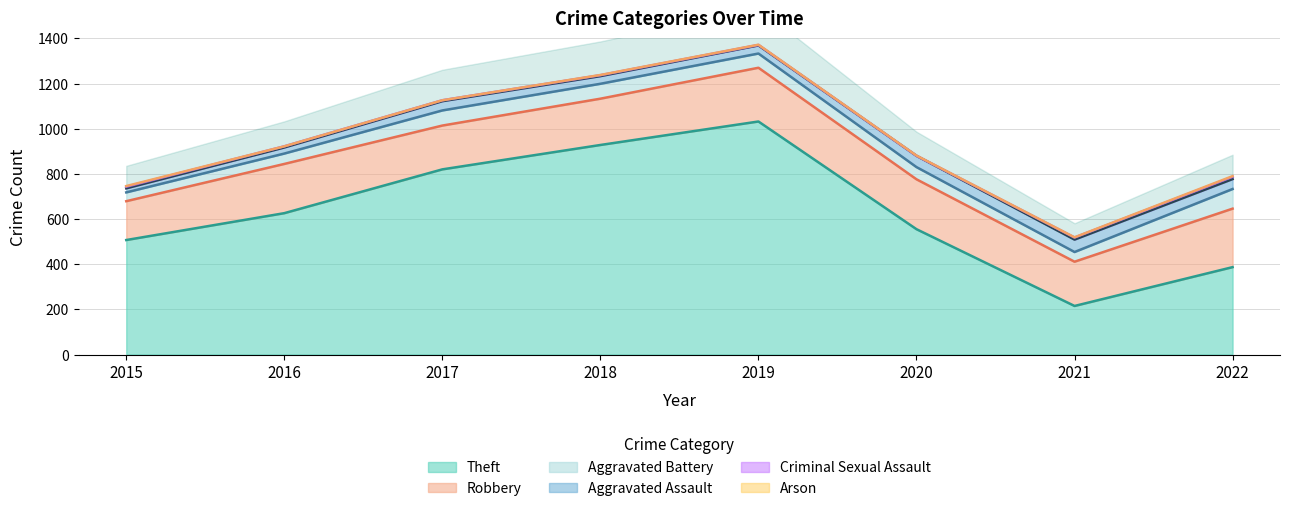

At 2021, list the series in order from smallest to largest.

Arson, Criminal Sexual Assault, Aggravated Battery, Aggravated Assault, Robbery, Theft